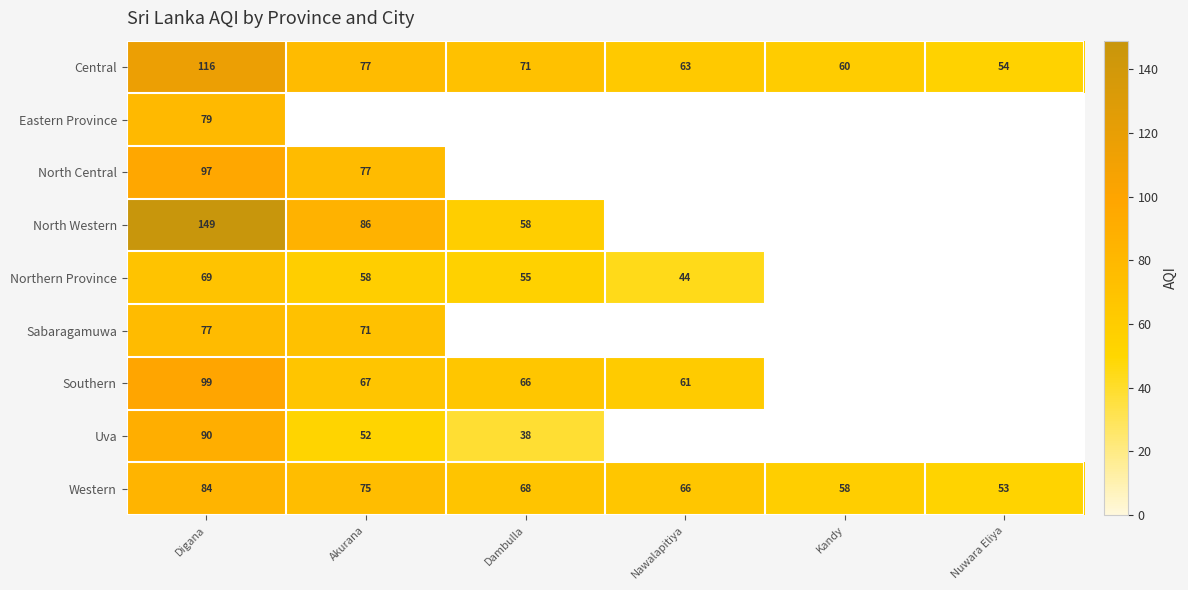

What is the difference between the Central values at Dambulla and Nawalapitiya?

8